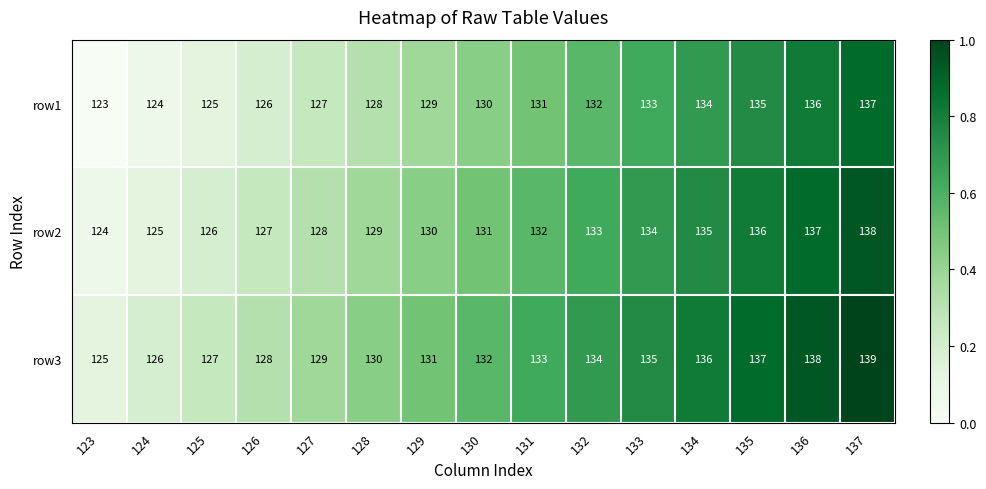

What is the sum of all row3 values?

1980